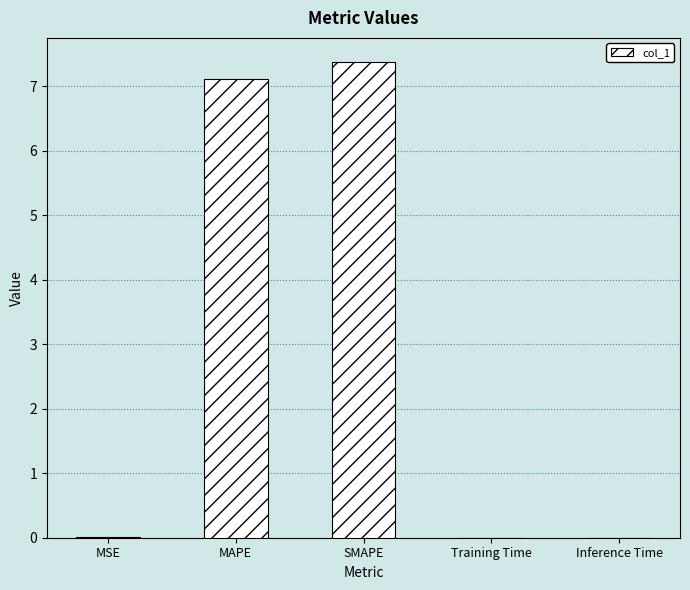

What is the change in value from MAPE to SMAPE?

+0.3